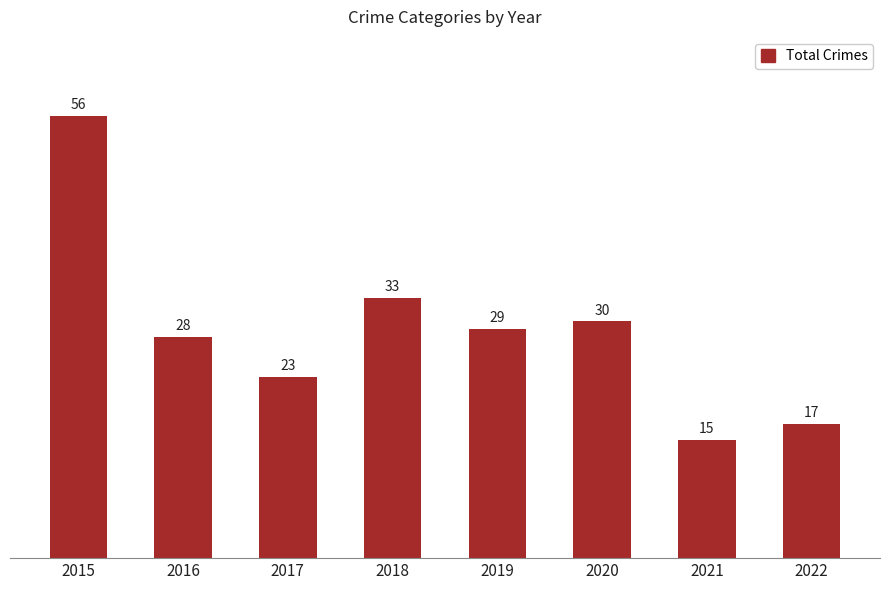

What value does the data have at 2017?

23